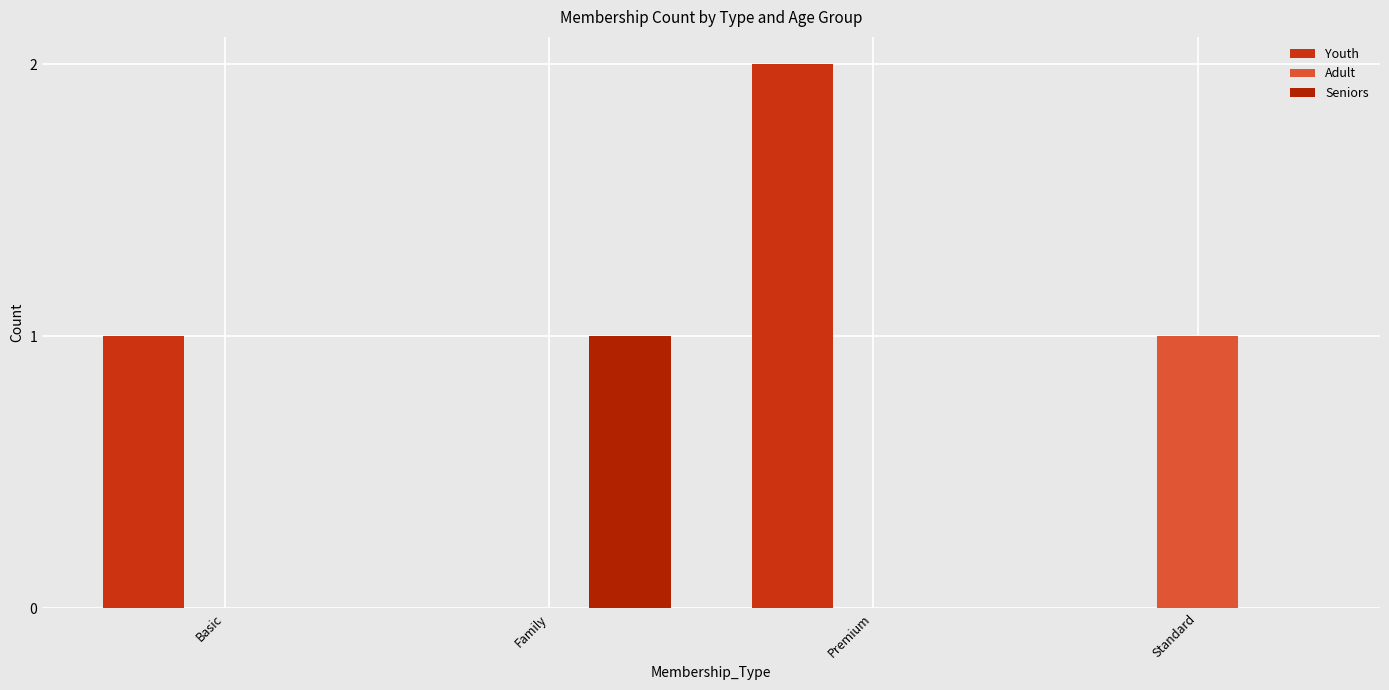

What is the label of the 3rd bar from the right?

Family